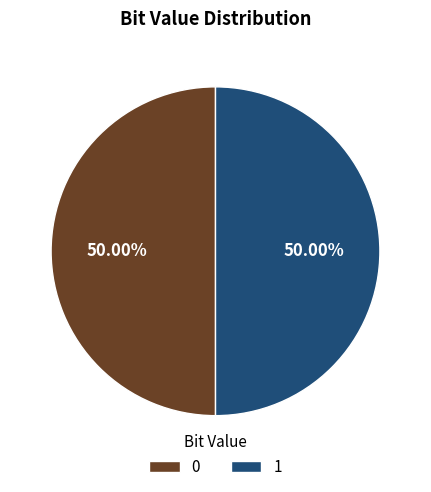

What percentage is the 1 slice, to the nearest percent?

50%